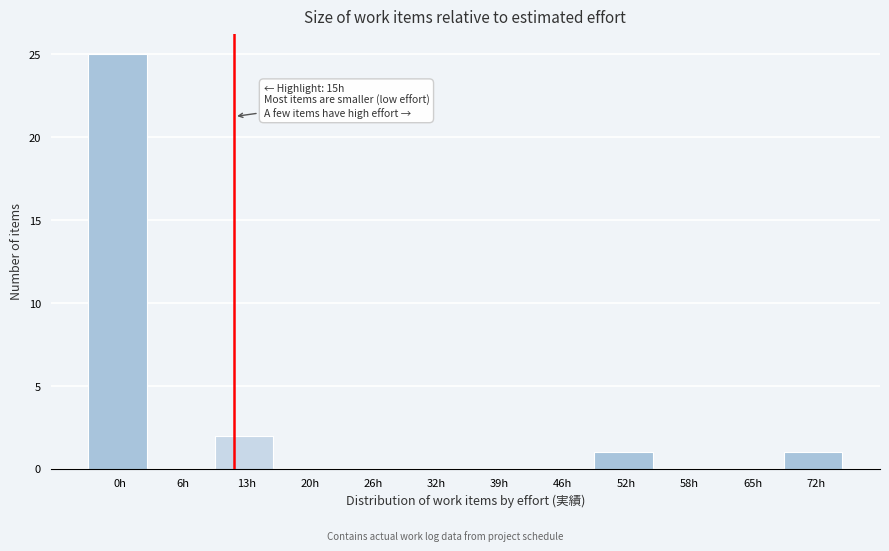

Reading left to right, what are all the values shown in this chart?

0h=25	6h=0	13h=2	20h=0	26h=0	32h=0	39h=0	46h=0	52h=1	58h=0	65h=0	72h=1